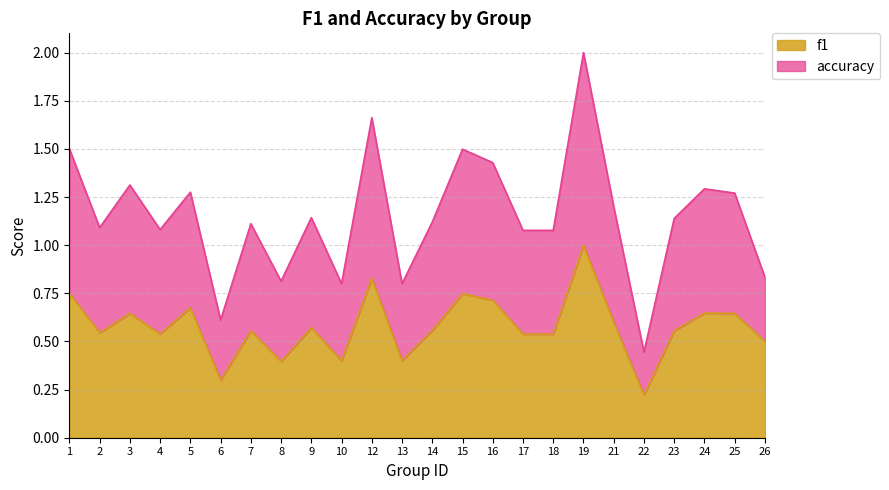

In f1, how many points are lower than both neighbors (excluding endpoints)?

7